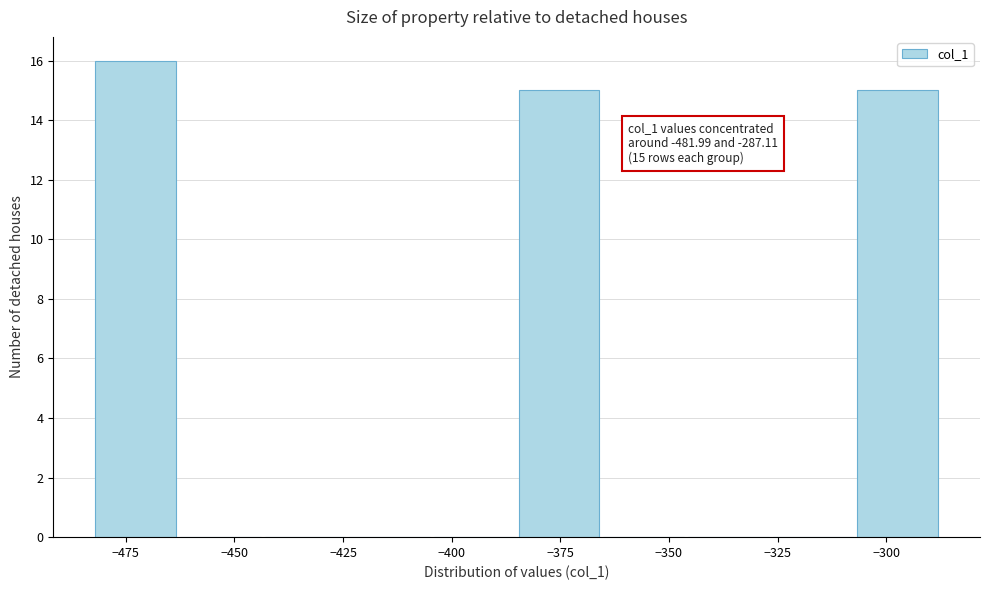

Around what value on the x-axis is the tallest bar? Give the approximate position of its centre, as read against the axis.

-475